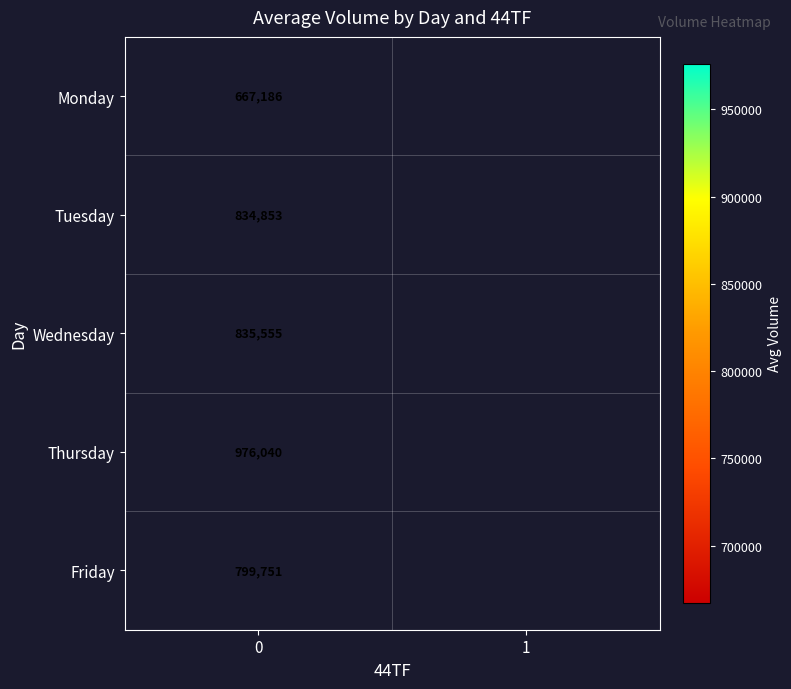

What is the greatest value displayed?

976040.4